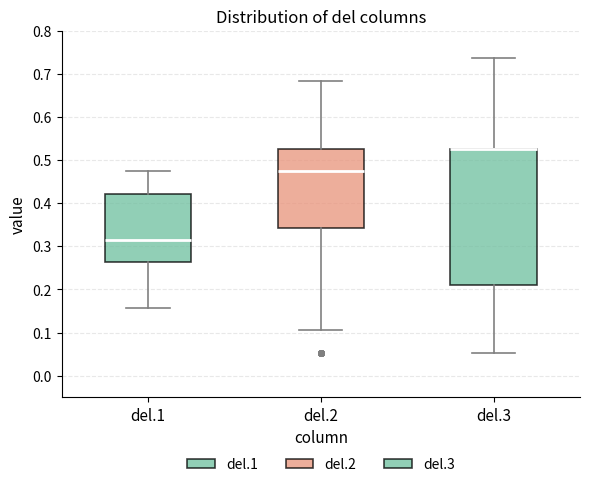

Reading left to right, read every box against the y-axis: the position of its median line, the range the box covers, and the ends of its whiskers. The values are not printed on the chart, so give them approximately, as read against the axis.

del.1: median 0.32, box 0.26 to 0.42, whiskers 0.16 to 0.47
del.2: median 0.47, box 0.34 to 0.53, whiskers 0.11 to 0.68
del.3: median 0.53 (drawn on the box's upper edge), box 0.21 to 0.53, whiskers 0.05 to 0.74